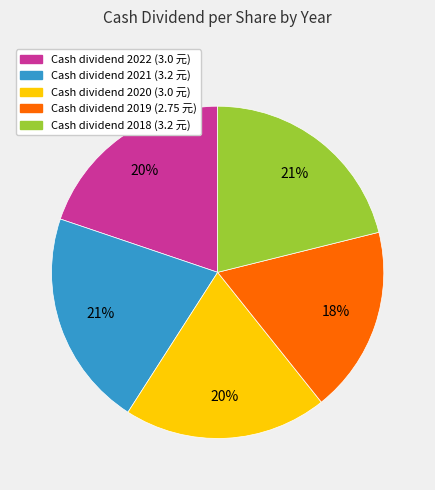

To the nearest percent, what is the average slice percentage?

20%